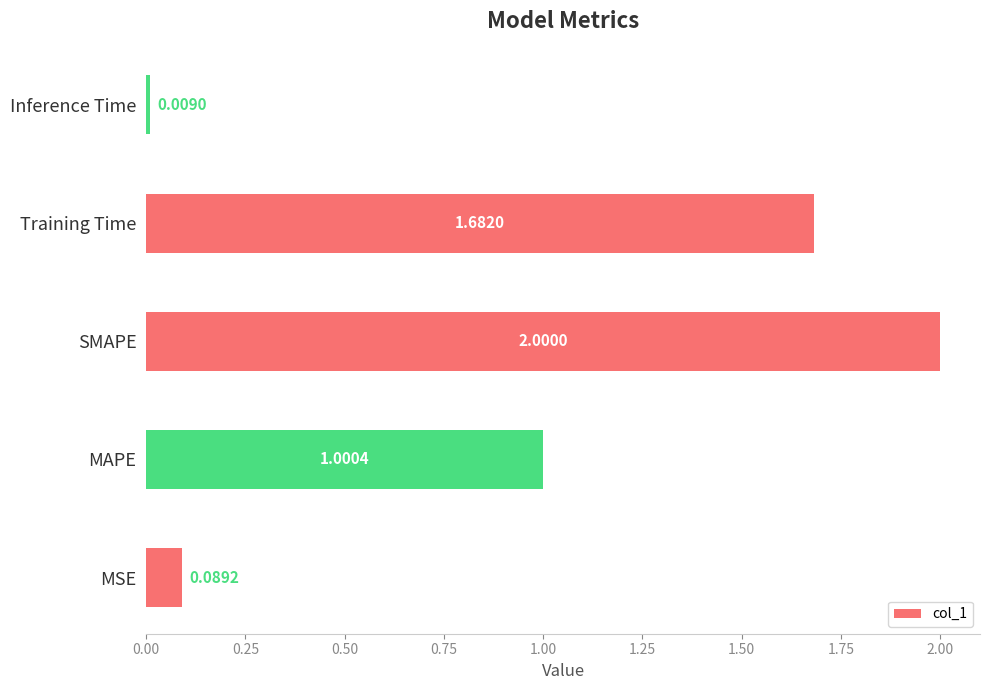

Rank the categories by value from highest to lowest.

SMAPE, Training Time, MAPE, MSE, Inference Time